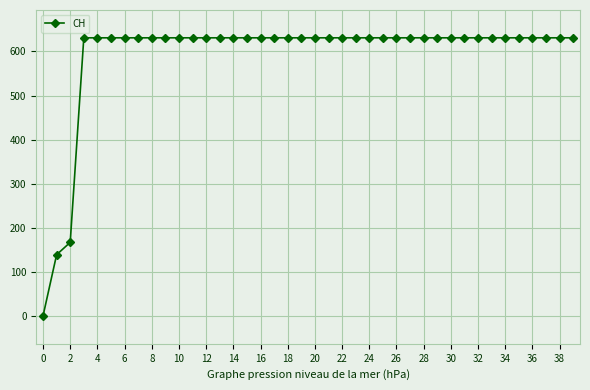

What is the value of the 26th point from the left?

631